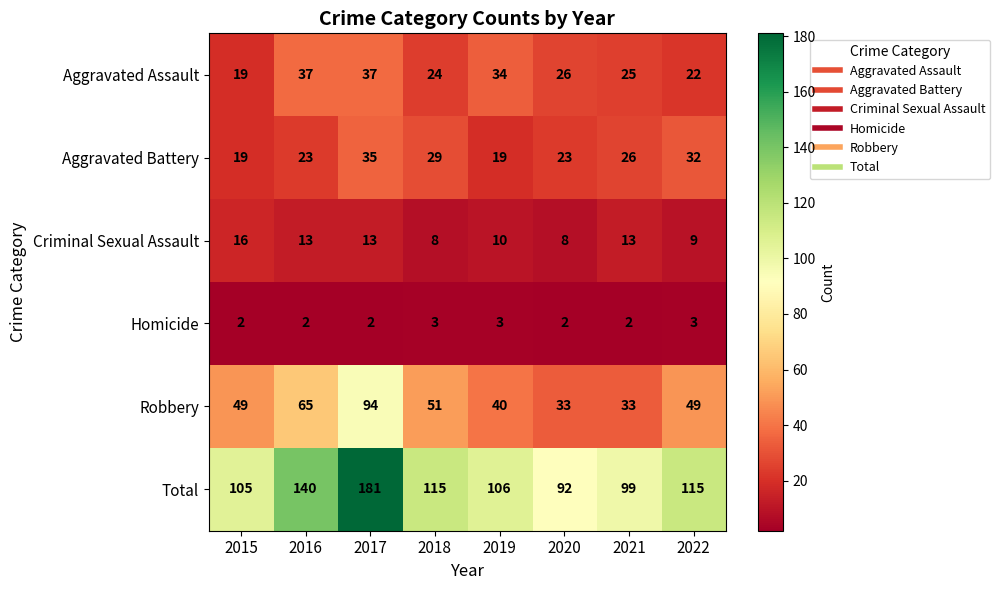

What is the smallest value displayed?

2